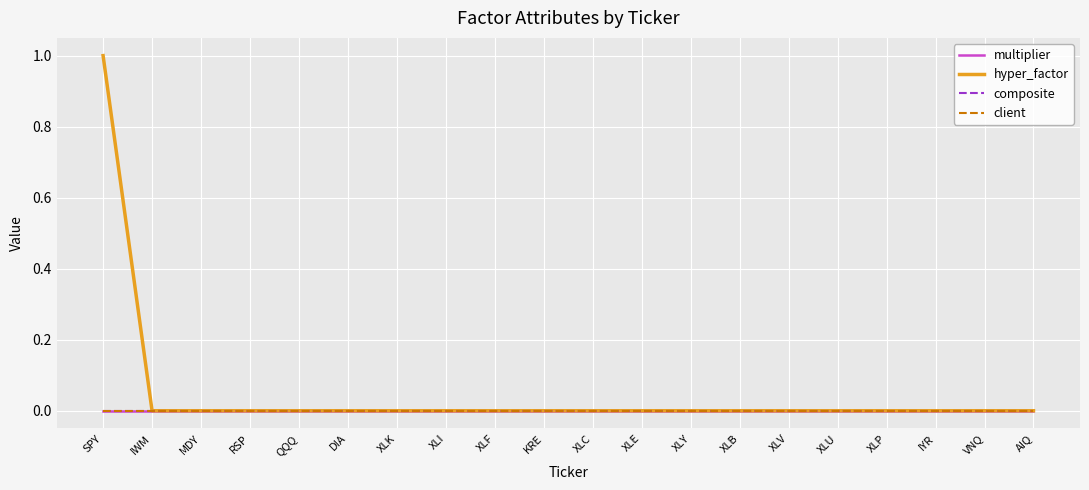

Does the chart have visible grid lines?

Yes